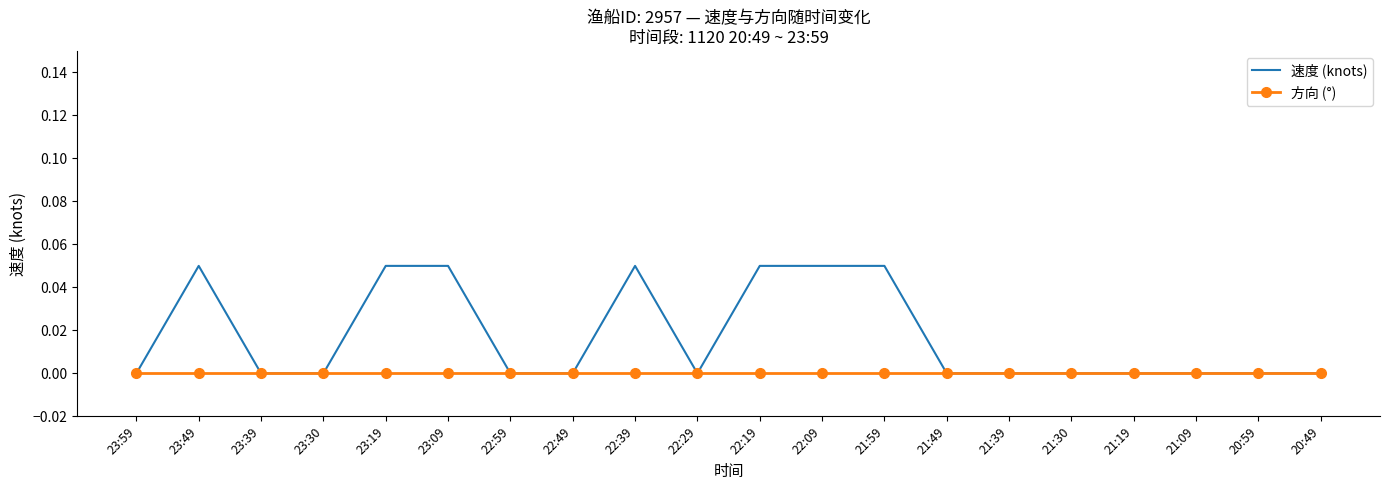

Which series has the widest spread of values?

速度 (knots)